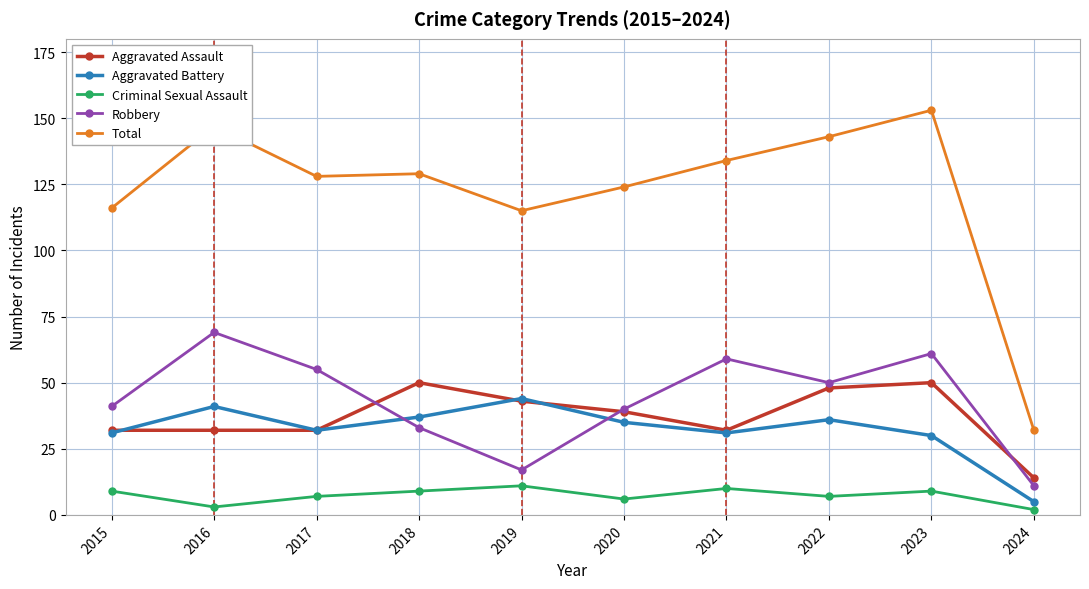

True or false: Criminal Sexual Assault and Robbery cross at least once.

False